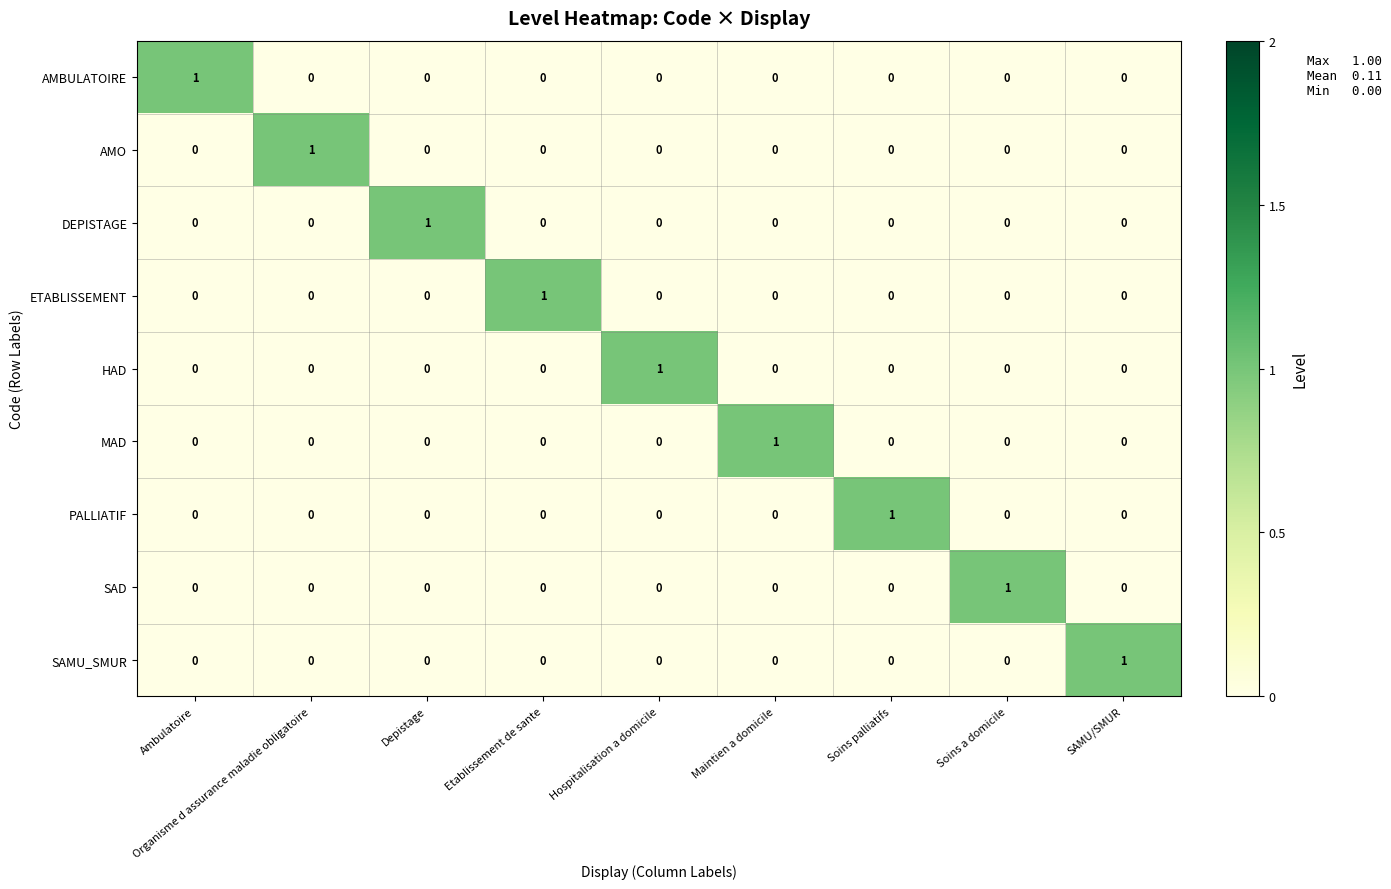

At how many categories does at least one series exceed 0?

9